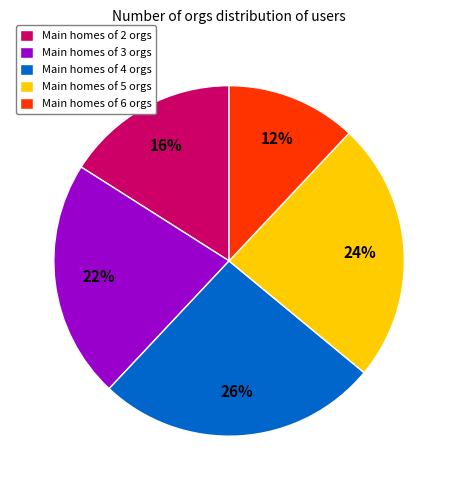

Count the number of slices in the pie.

5